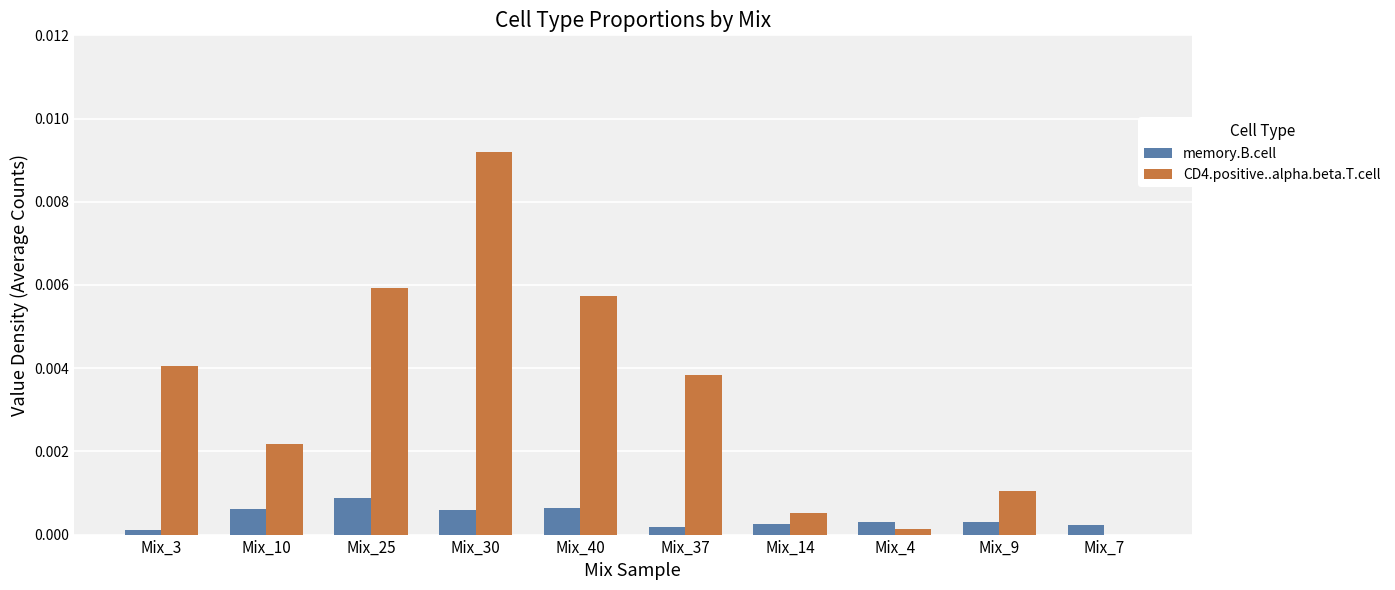

Is the value of memory.B.cell at Mix_30 greater than the value of CD4.positive..alpha.beta.T.cell at Mix_3?

No